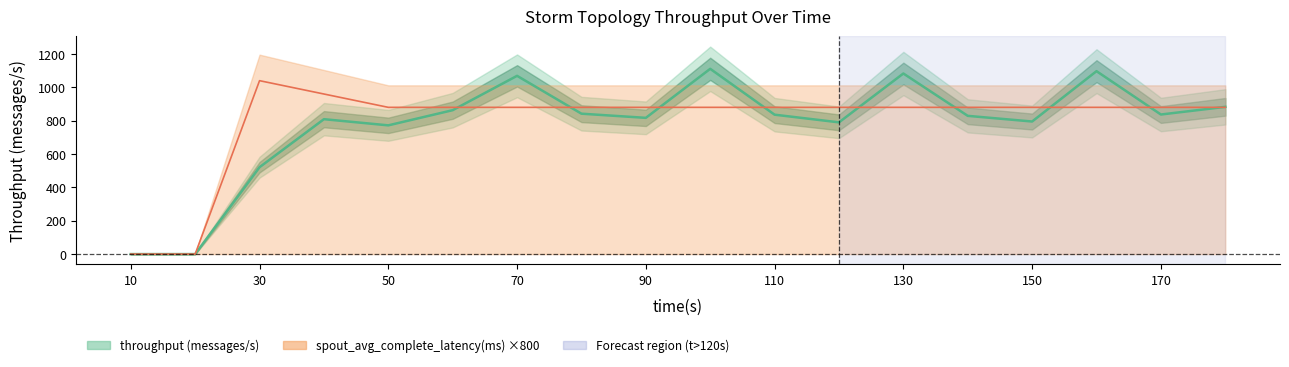

List the series in order of their peak value, highest first.

throughput (messages/s), spout_avg_complete_latency(ms)